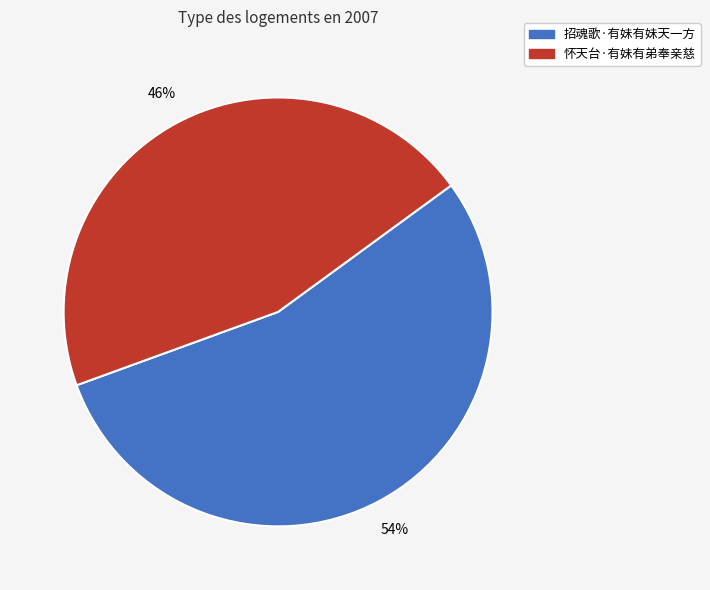

Which has a higher value, 招魂歌·有妹有妹天一方 or 怀天台·有妹有弟奉亲慈?

招魂歌·有妹有妹天一方